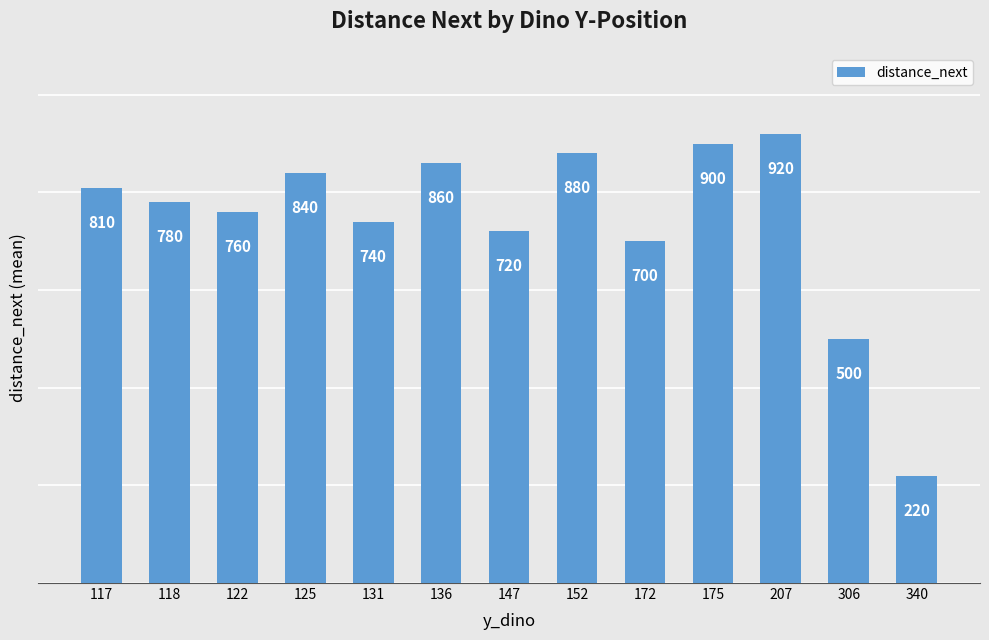

True or false: the data shows 523 at 118.

False